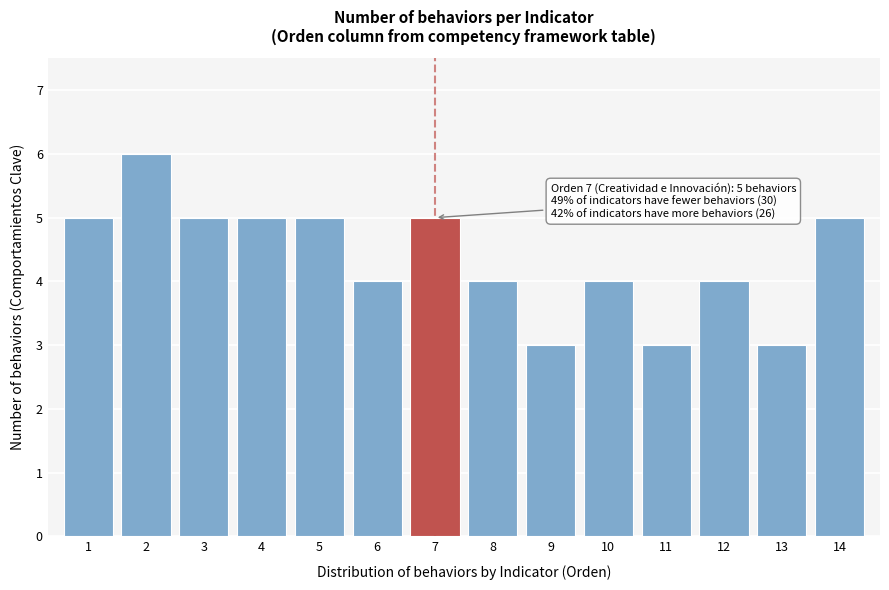

Reading left to right, what are all the values shown in this chart?

1=5	2=6	3=5	4=5	5=5	6=4	7=5	8=4	9=3	10=4	11=3	12=4	13=3	14=5